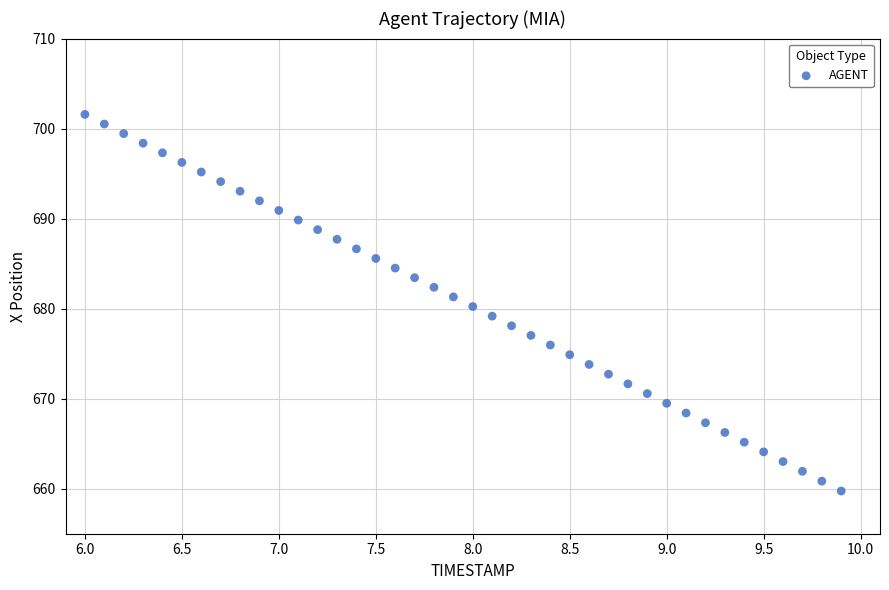

What is the range of Y values (max minus min)?

41.8